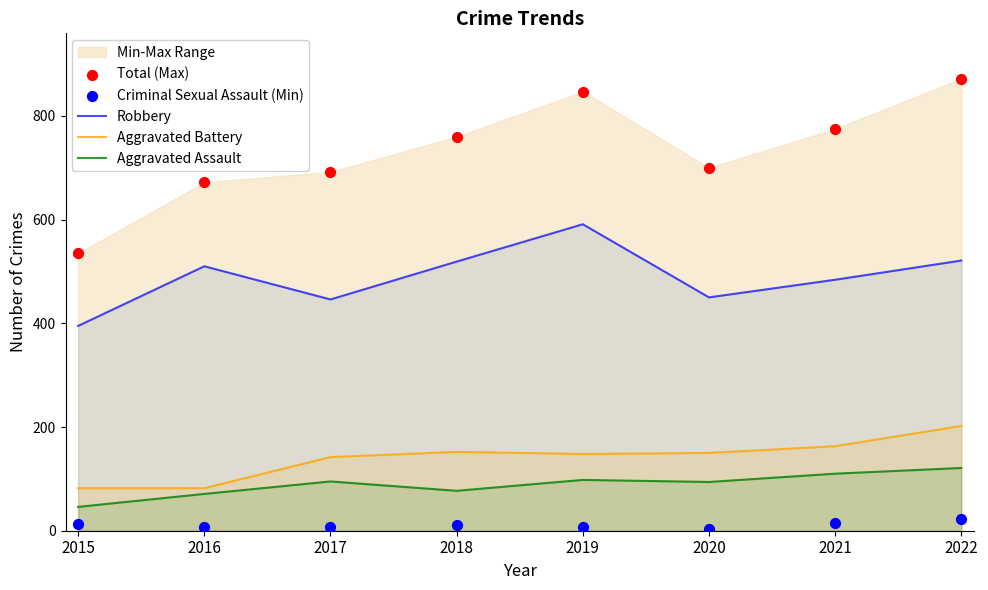

What is the minimum value for Robbery?

395